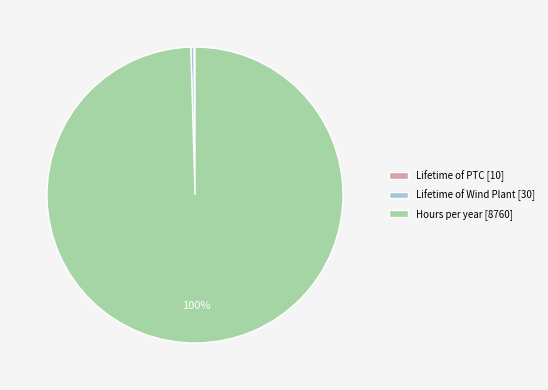

To the nearest percent, what portion does Hours per year [8760] represent?

100%